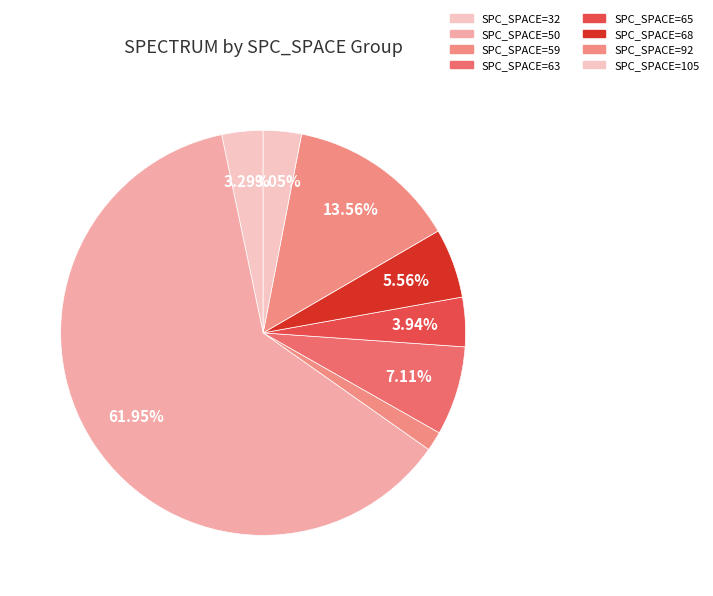

How many segments does this pie chart have?

8